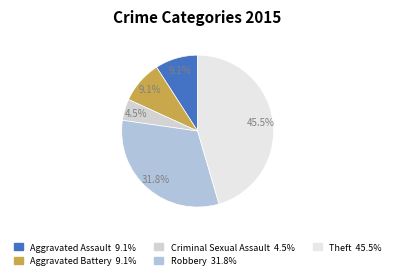

What percentage do Theft and Aggravated Battery together represent?

54.5%